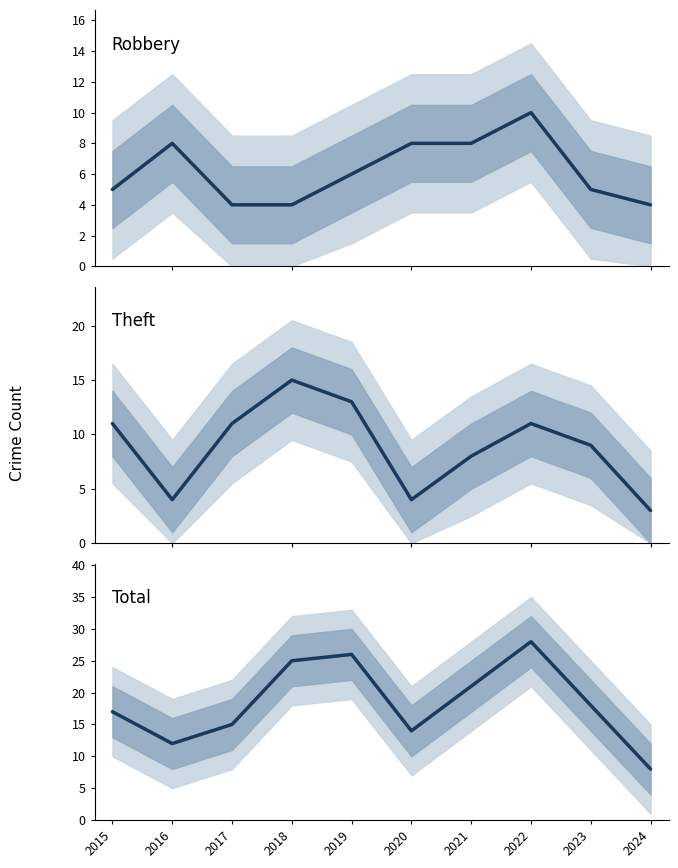

What is the spread (max minus min) of values at 2020?

10